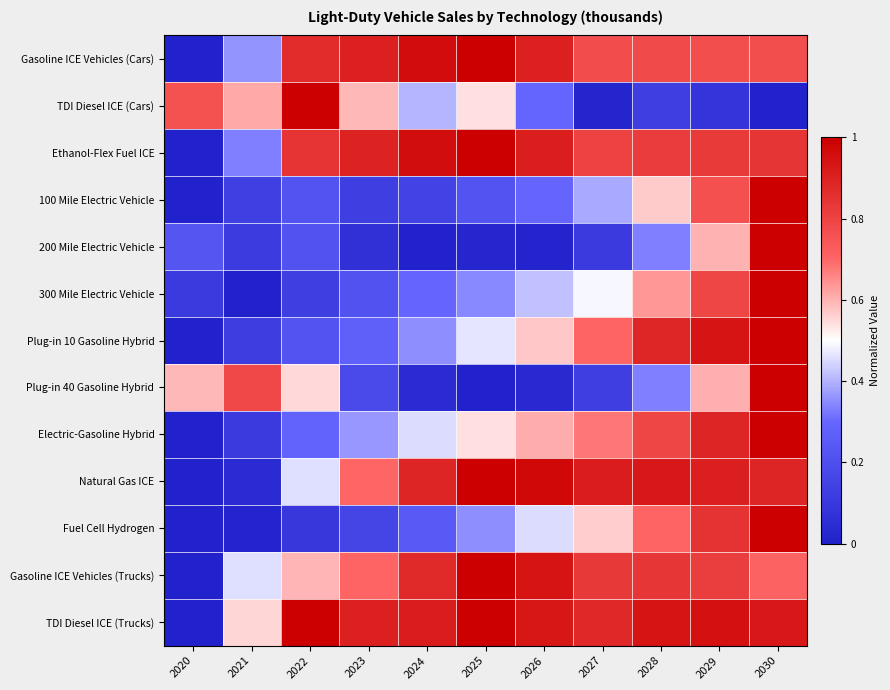

What is the difference between the highest and lowest values at 2020?

0.8